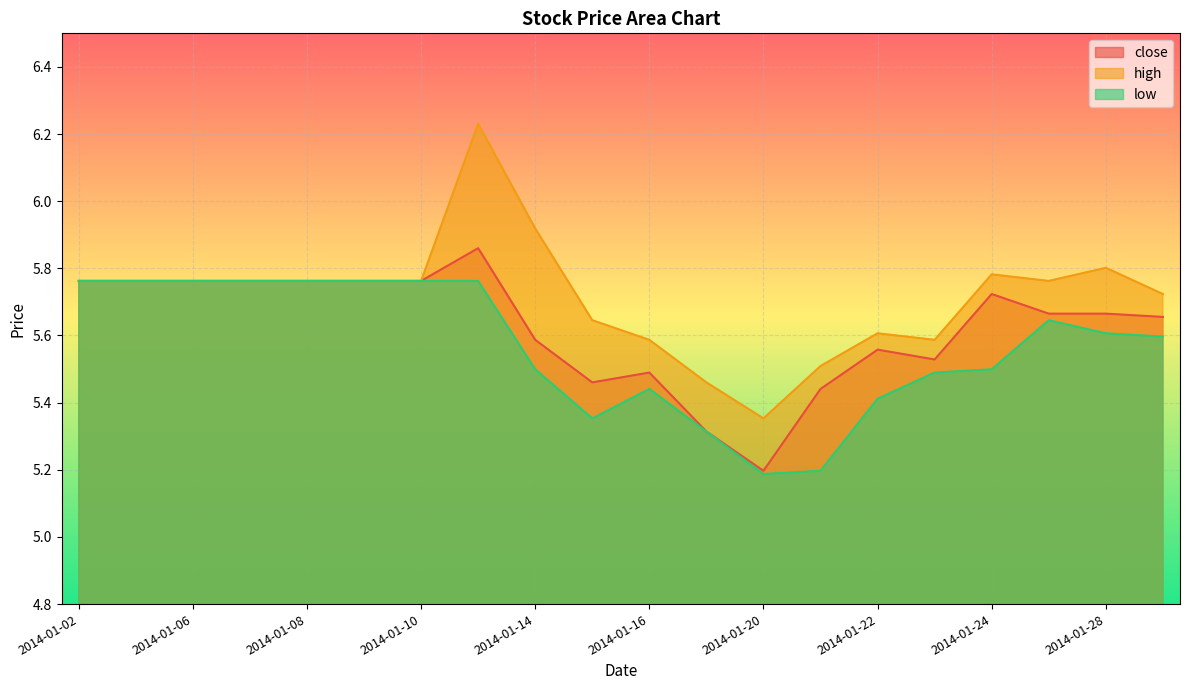

How many series are shown in this chart?

3